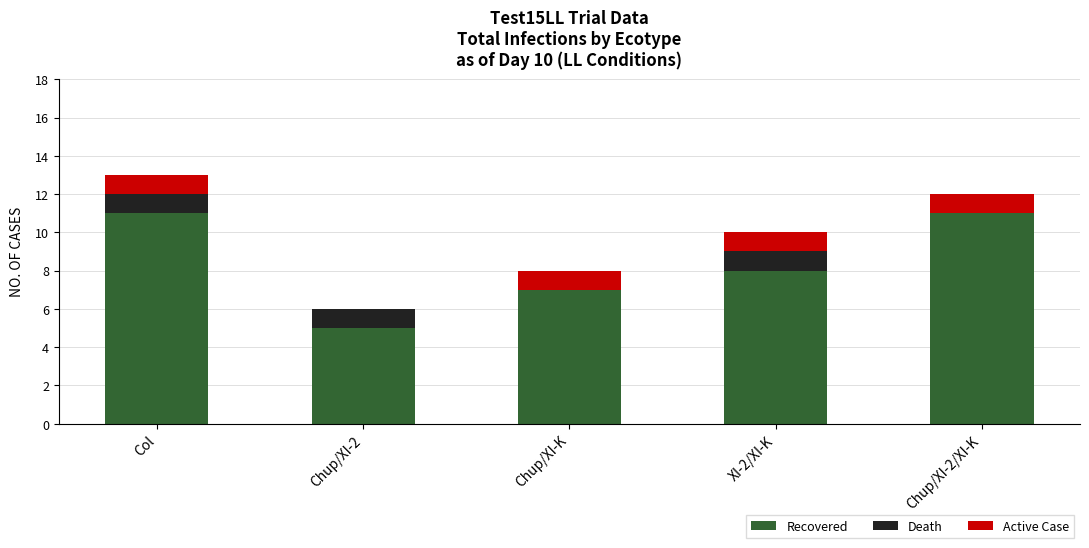

Count the number of categories in the chart.

5